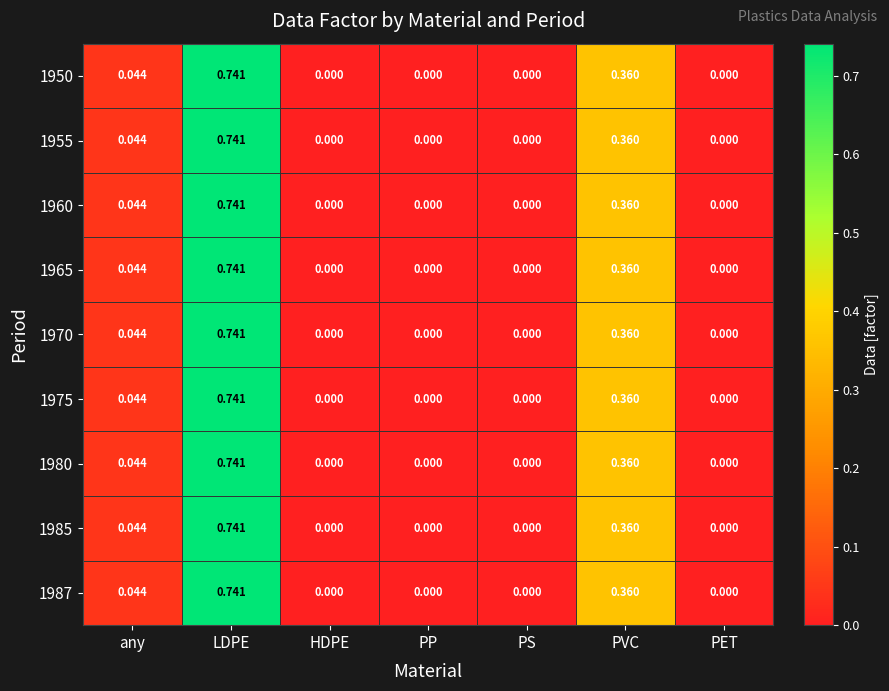

Which category has the highest value across all series?

LDPE